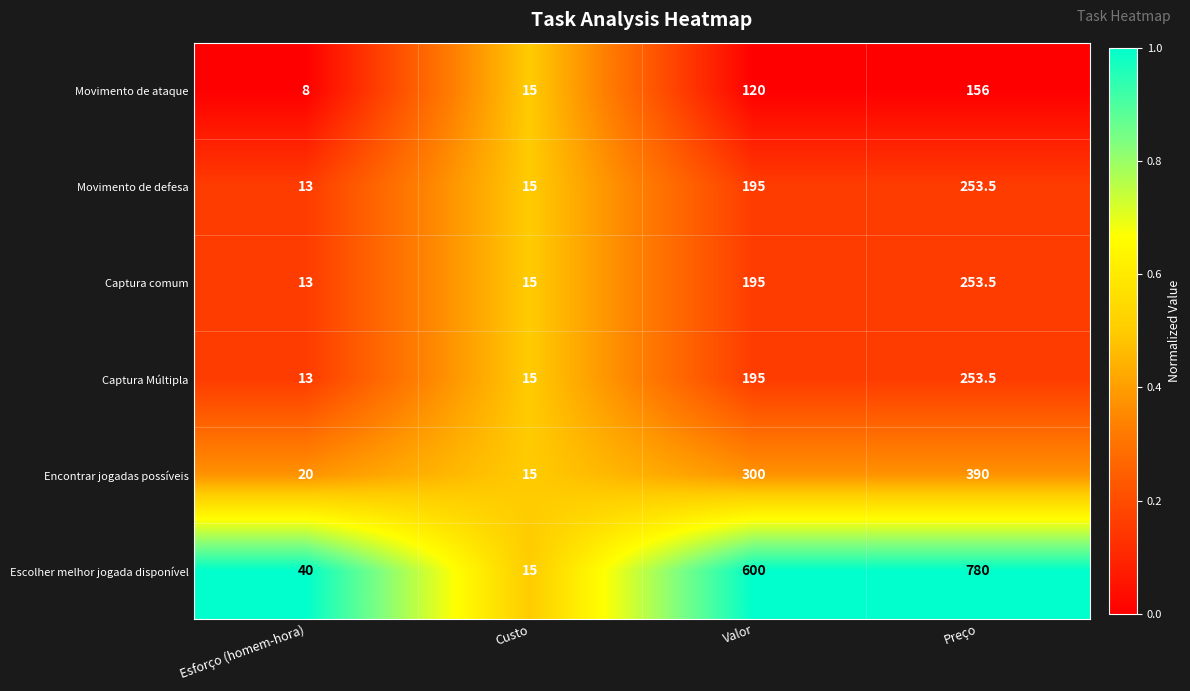

Between Esforço (homem-hora) and Preço, which series saw the biggest shift?

Escolher melhor jogada disponível